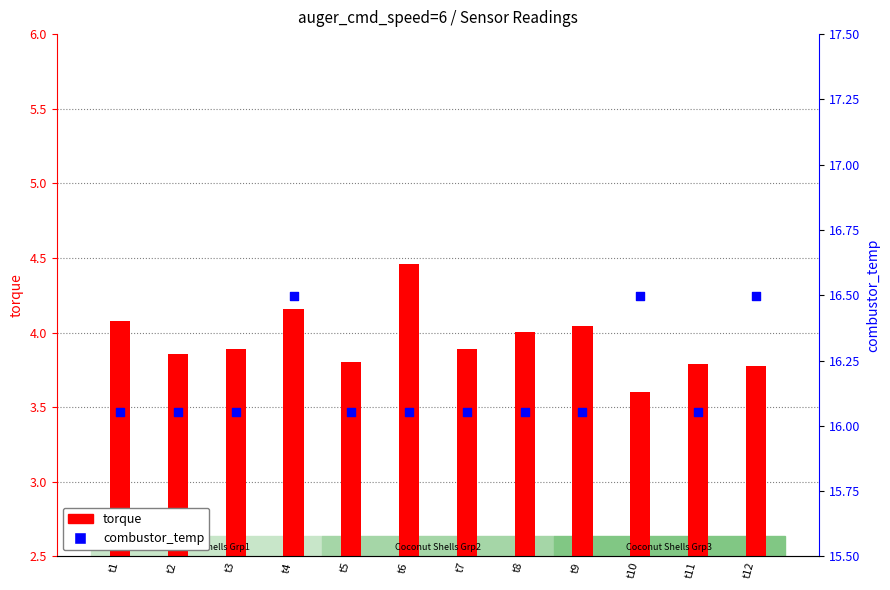

At how many categories does at least one series exceed 5?

12